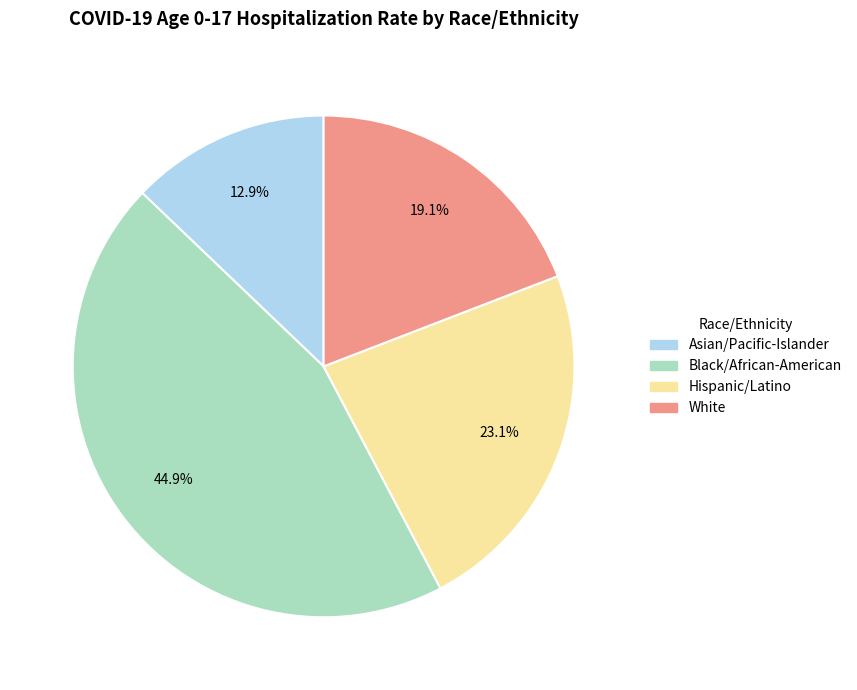

To the nearest percent, what is the difference between the largest and smallest slice percentages?

32%